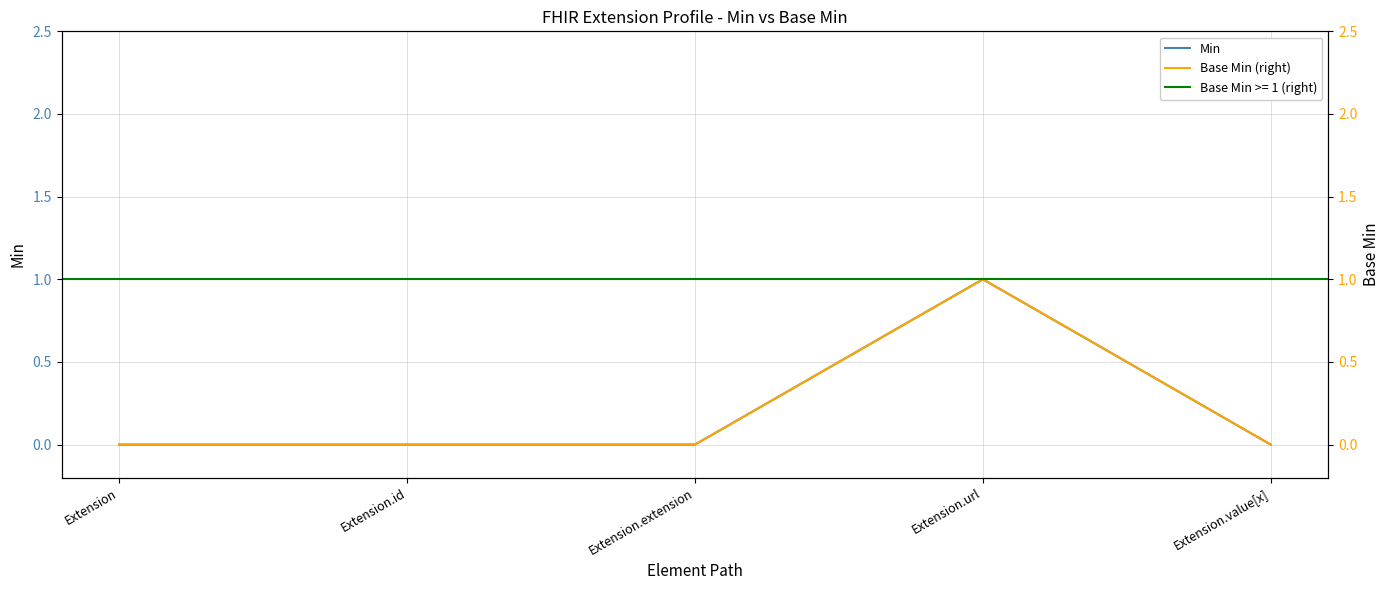

Is it true that Base Min (right) equals 0 at Extension.value[x]?

True